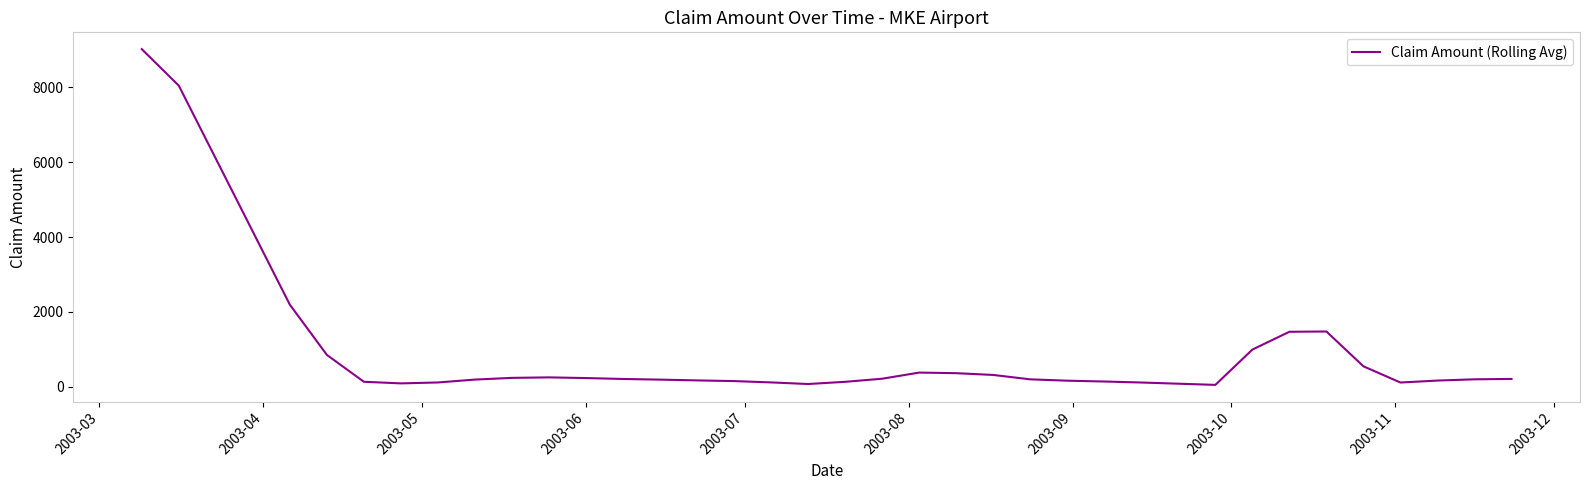

What is the maximum value shown in the chart?

9024.3